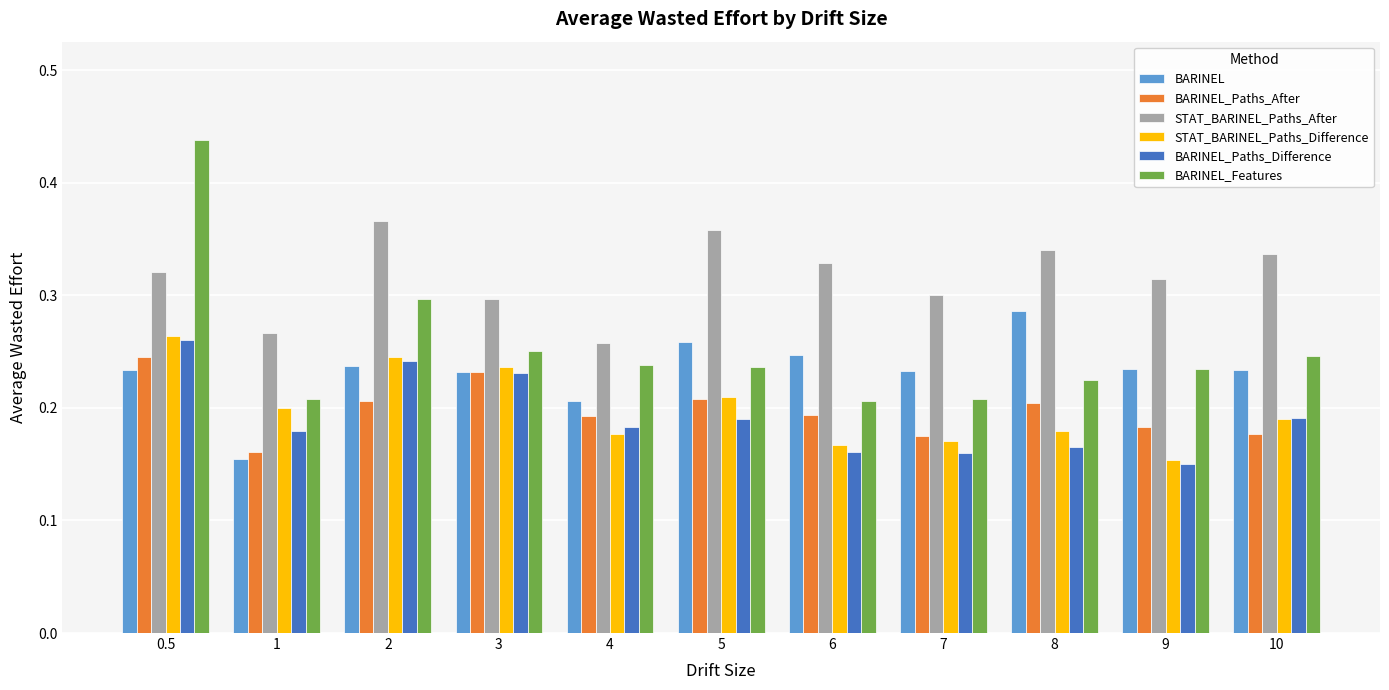

At which category is the sum across all series the highest?

0.5